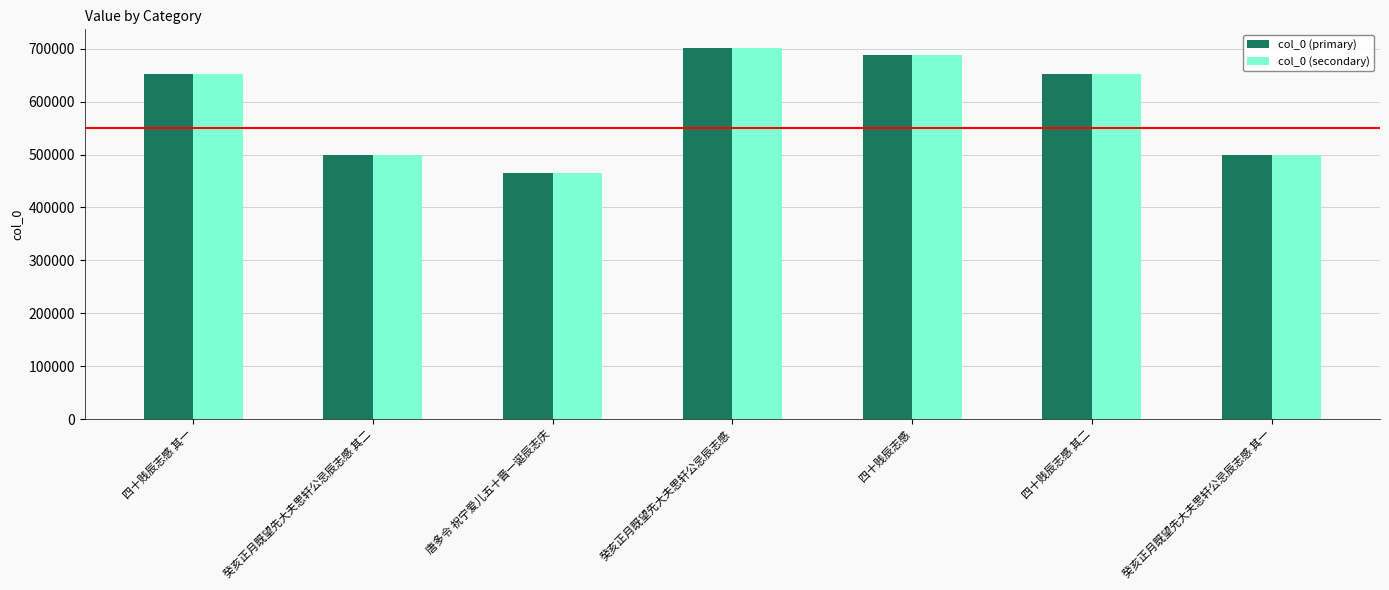

Is it true that col_0 (secondary) equals 1019263 at 四十贱辰志感 其二?

False